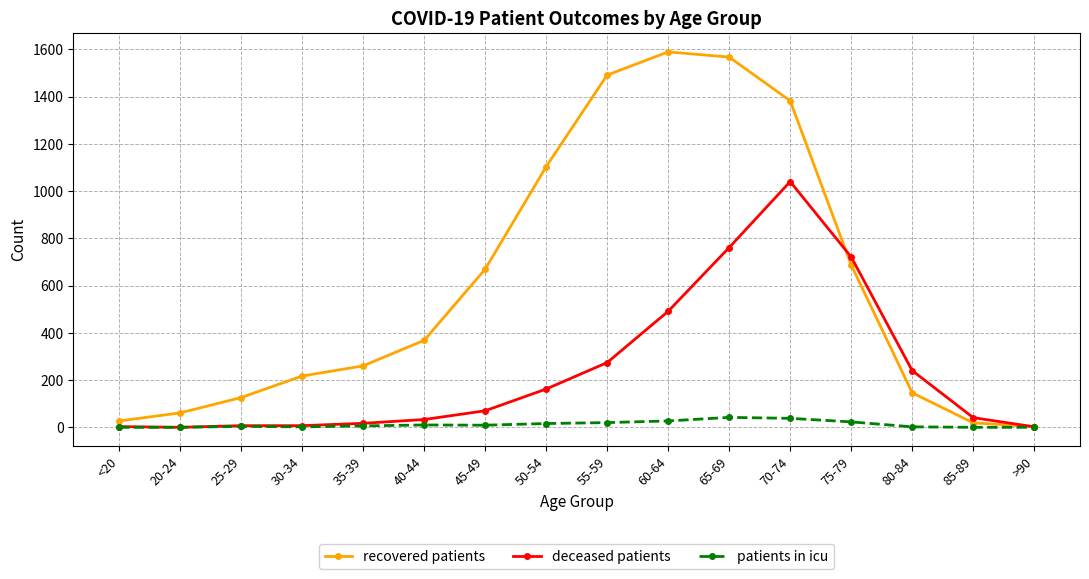

The recovered patients series shows 627 at 40-44. True or false?

False